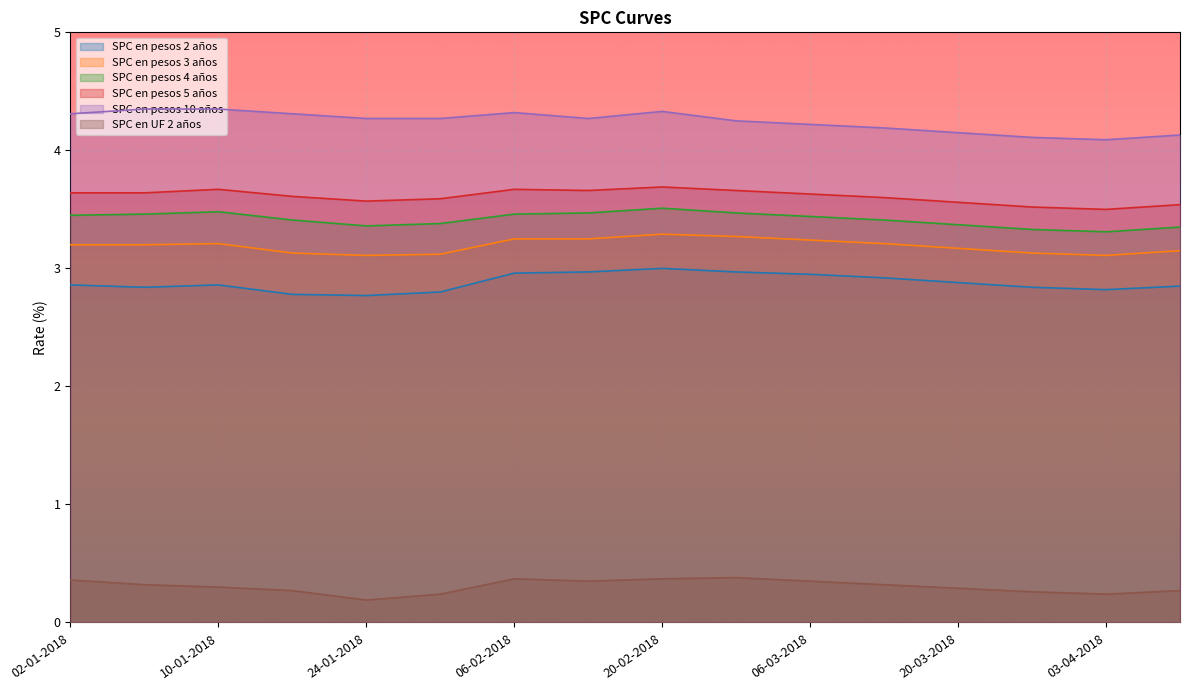

At which label is SPC en pesos 4 años closest to 3?

03-04-2018